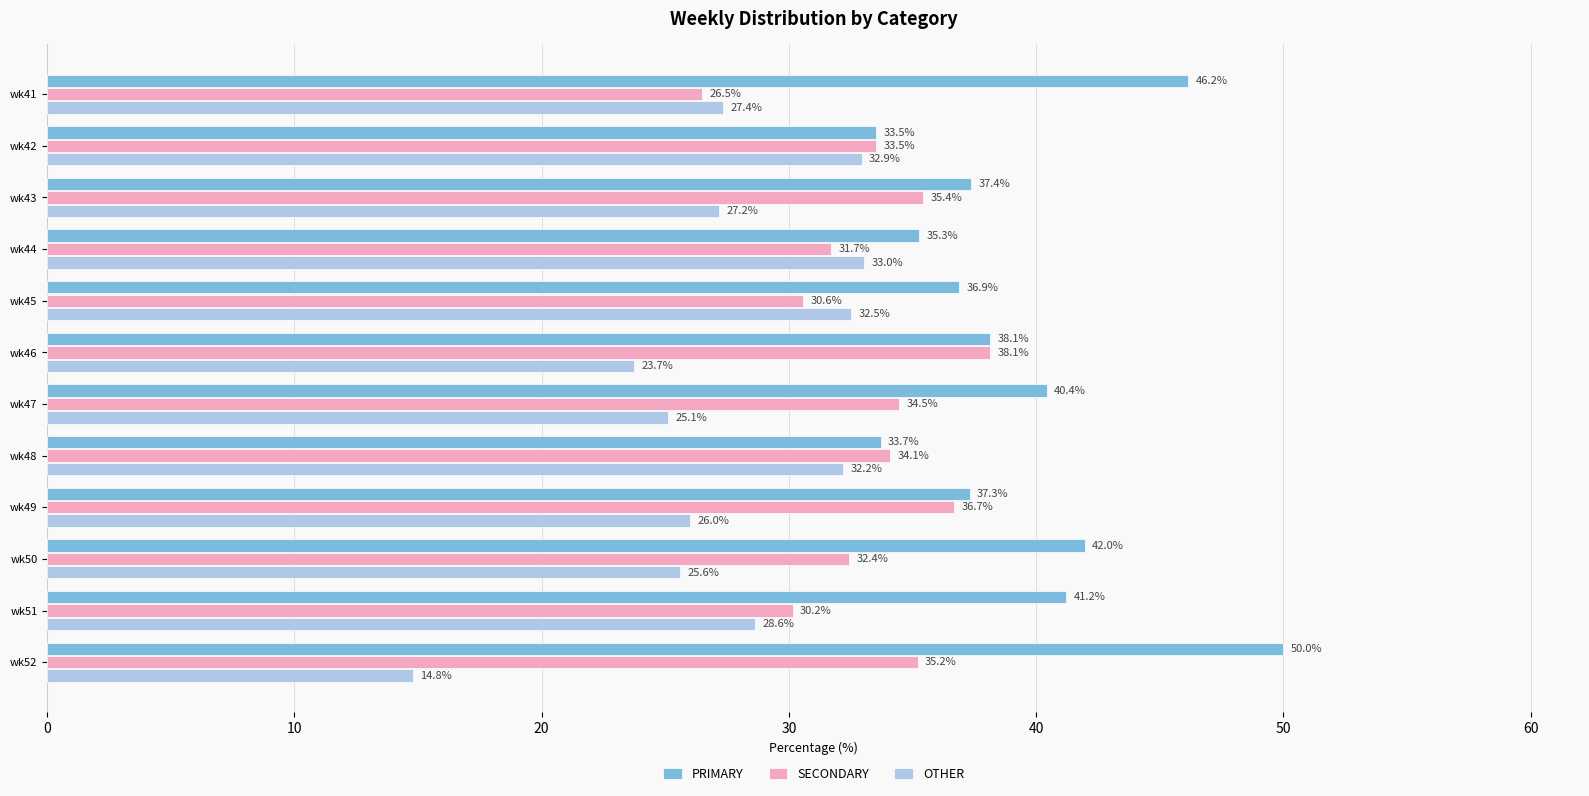

Rank the categories by PRIMARY value from lowest to highest.

wk42, wk48, wk44, wk45, wk49, wk43, wk46, wk47, wk51, wk50, wk41, wk52